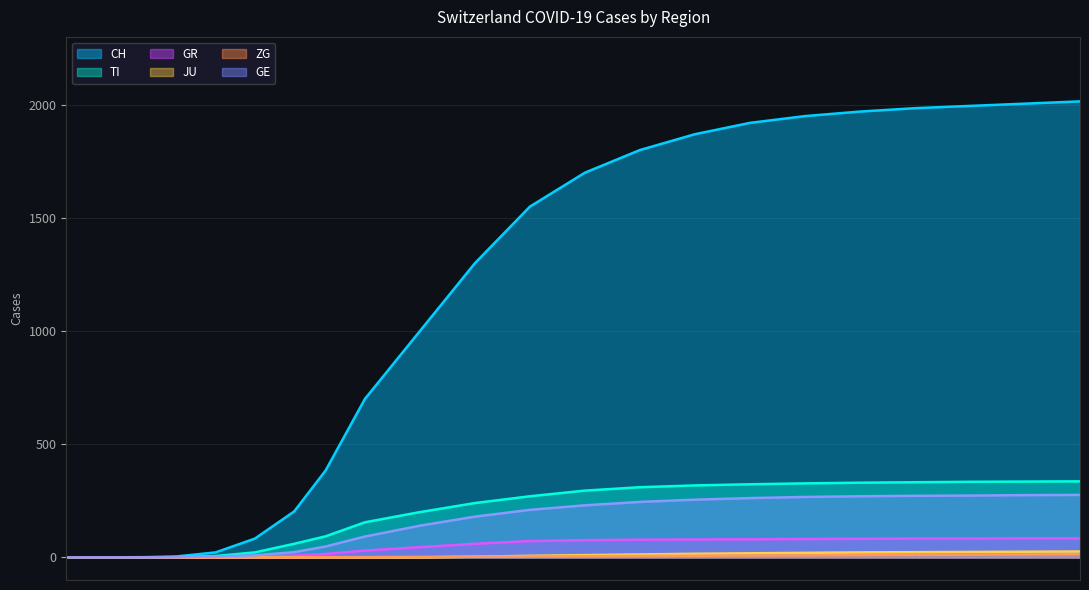

True or false: ZG has a value of 11 at CH.

False